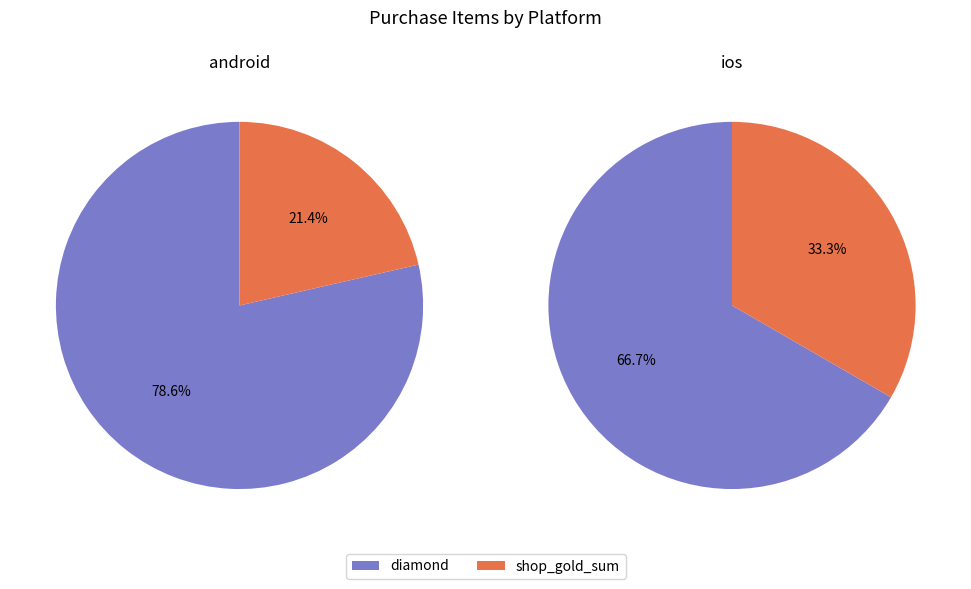

Rank the categories by value from lowest to highest.

ios, android